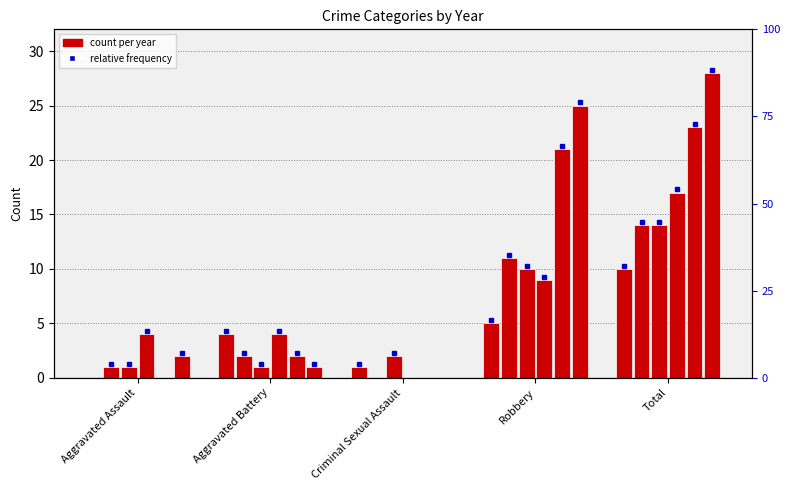

Where is 2019 nearest to the value 14?

Robbery